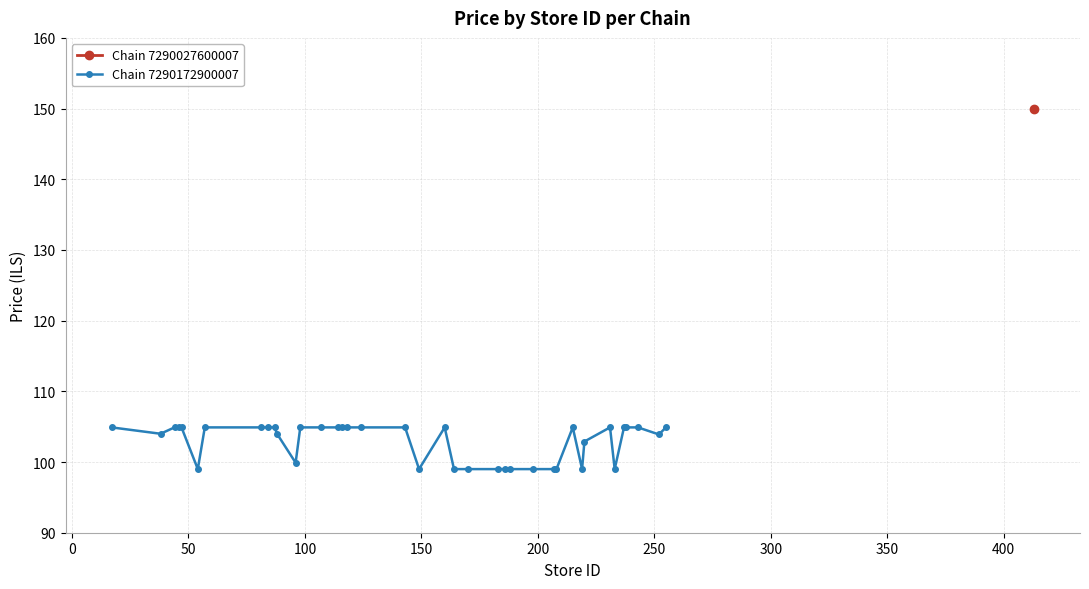

What is the value of the Chain 7290172900007 point at the 18th from the left?

104.9